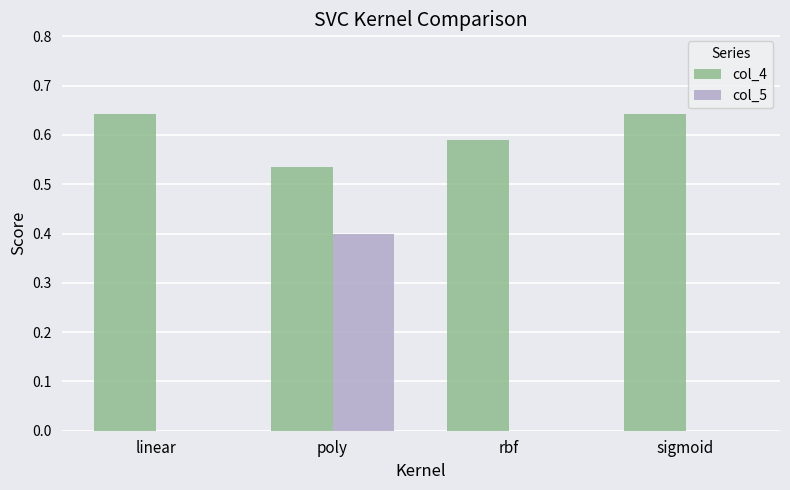

What is the sum of all col_5 values?

0.4